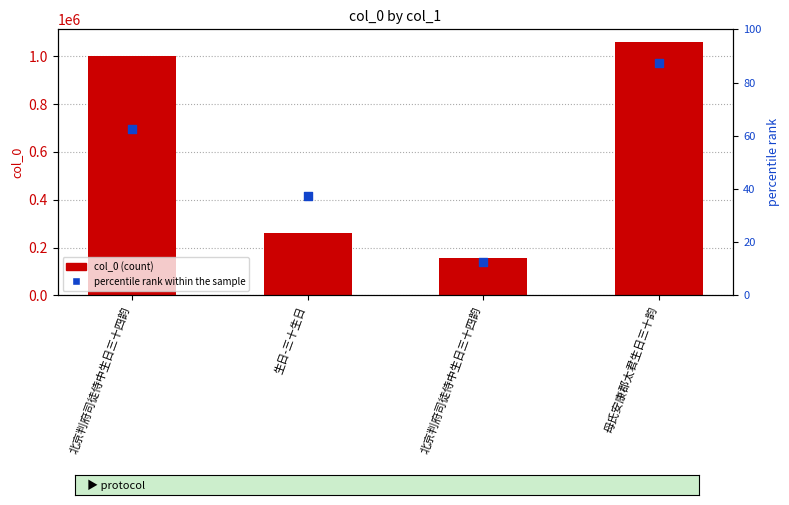

Which series has the largest total across all categories?

col_0